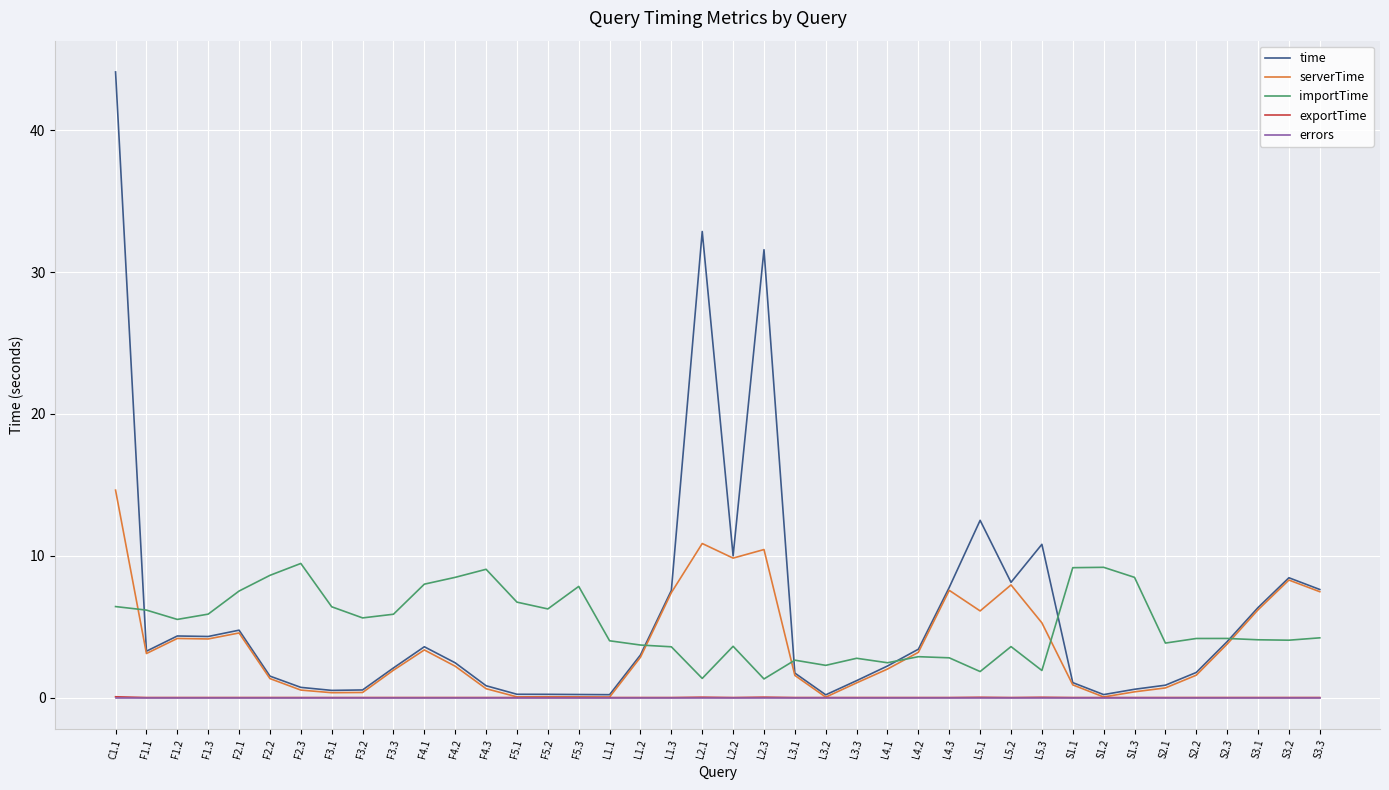

The value of time at S3.2 is 8.4. True or false?

True